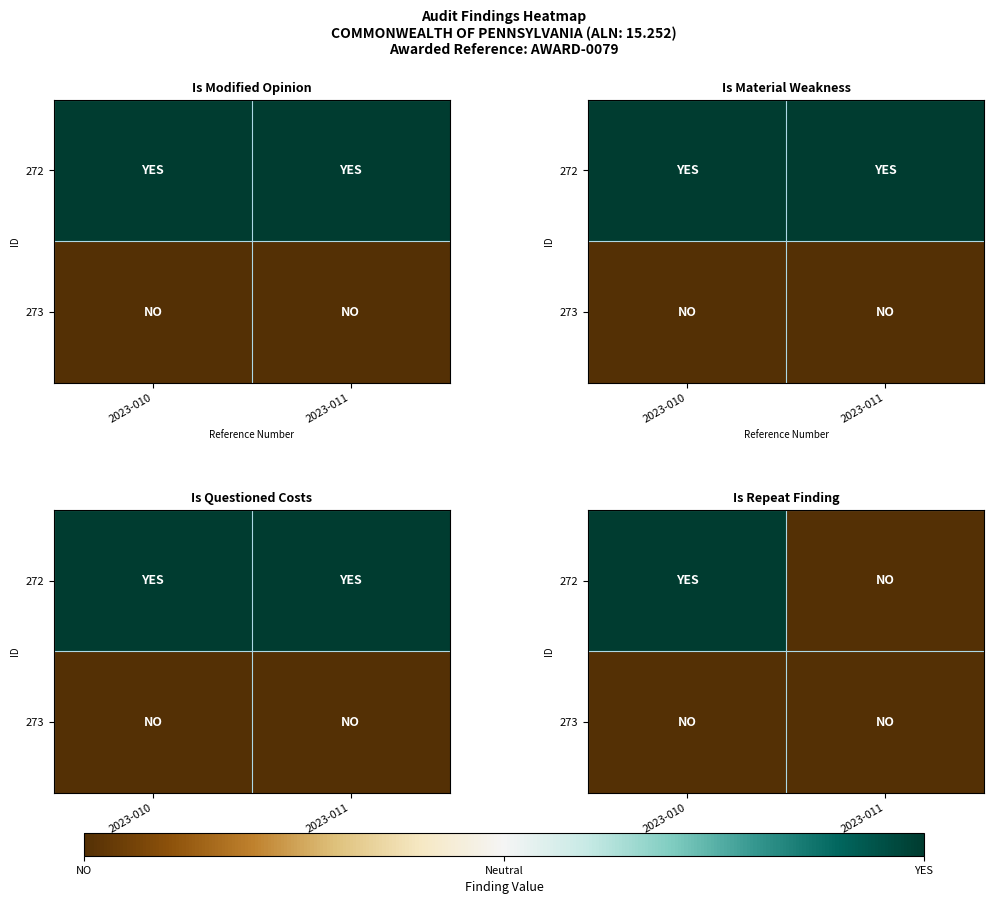

Which has a higher value, 2023-010 or 2023-011?

2023-010